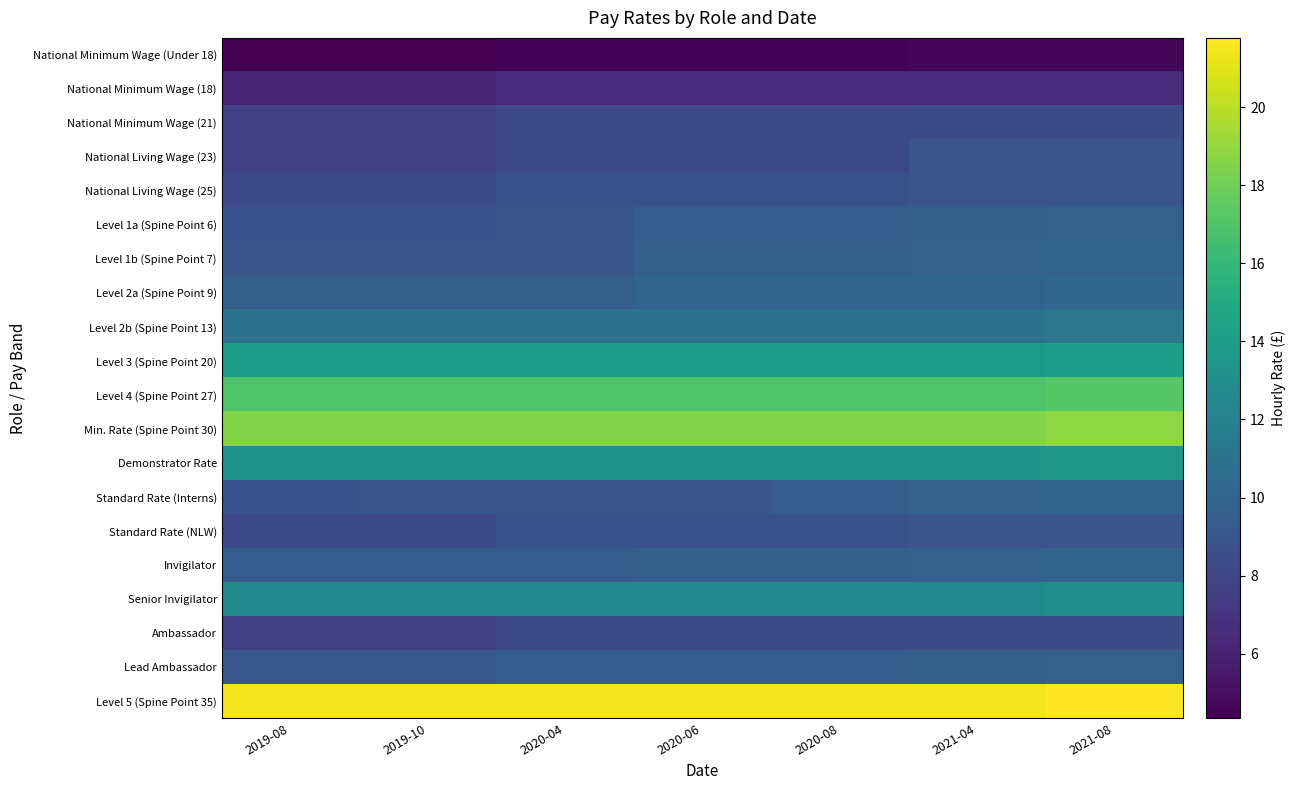

At how many categories does at least one series exceed 20?

7